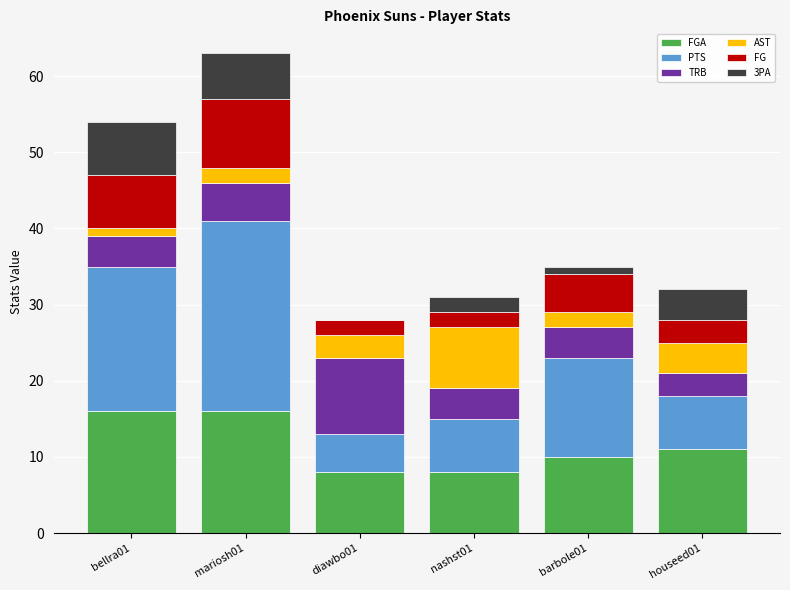

At which category is the sum across all series the highest?

mariosh01